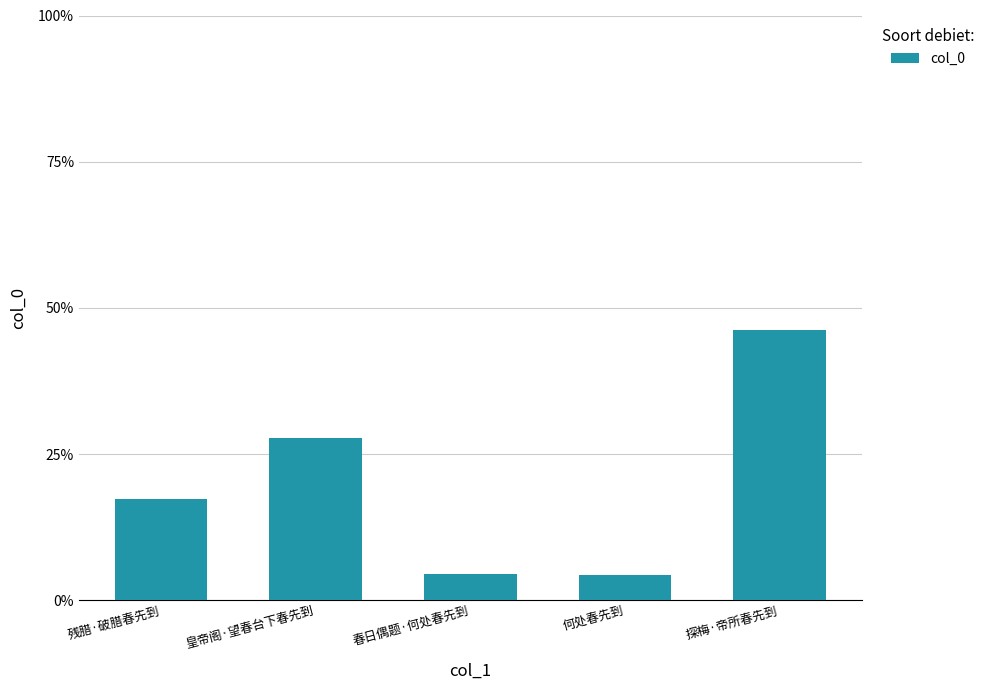

List the labels in order of value, smallest first.

何处春先到, 春日偶题·何处春先到, 残腊·破腊春先到, 皇帝阁·望春台下春先到, 探梅·帝所春先到